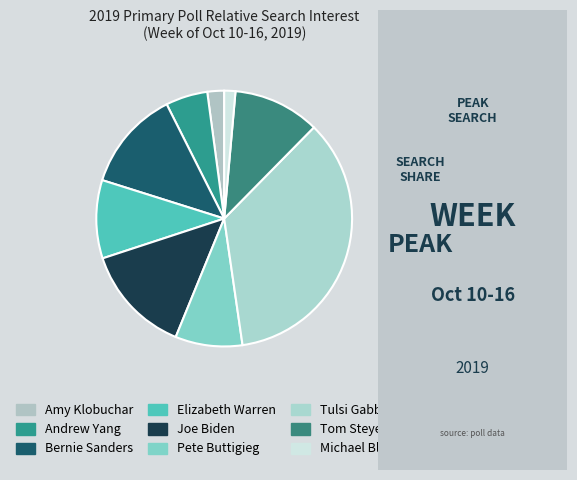

Does any single category account for the majority?

No